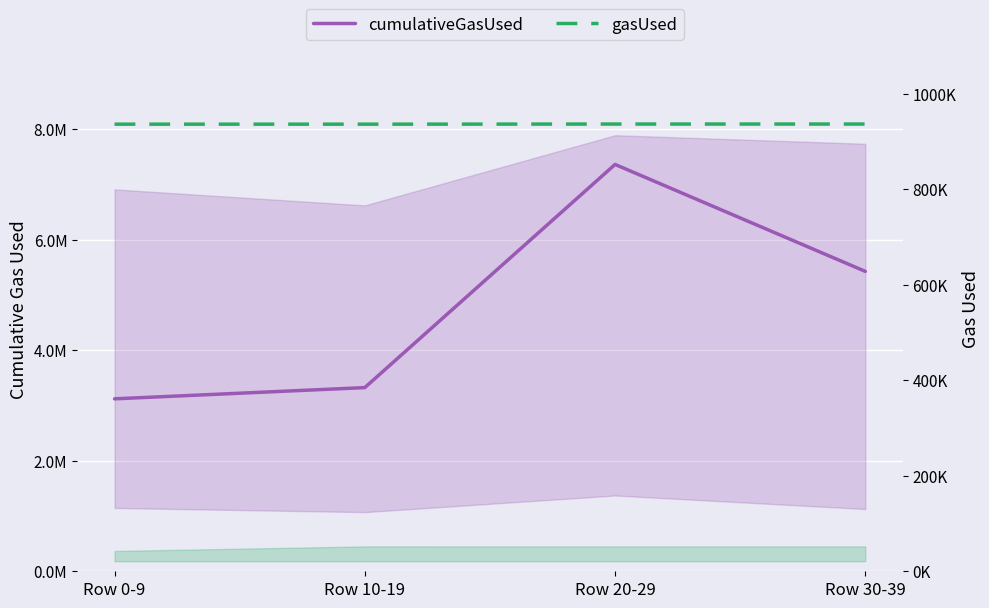

Reading right to left, transcribe all the data shown in this chart.

cumulativeGasUsed: 5423790.0	7357795.0	3321974.0	3118812.0
gasUsed: 936.6	936.6	936.3	936.3